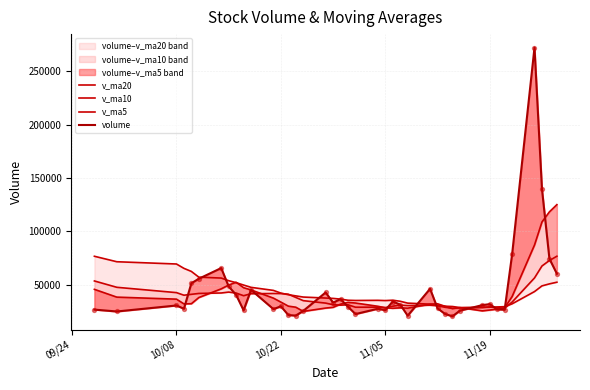

Which series reaches the minimum Y coordinate?

volume